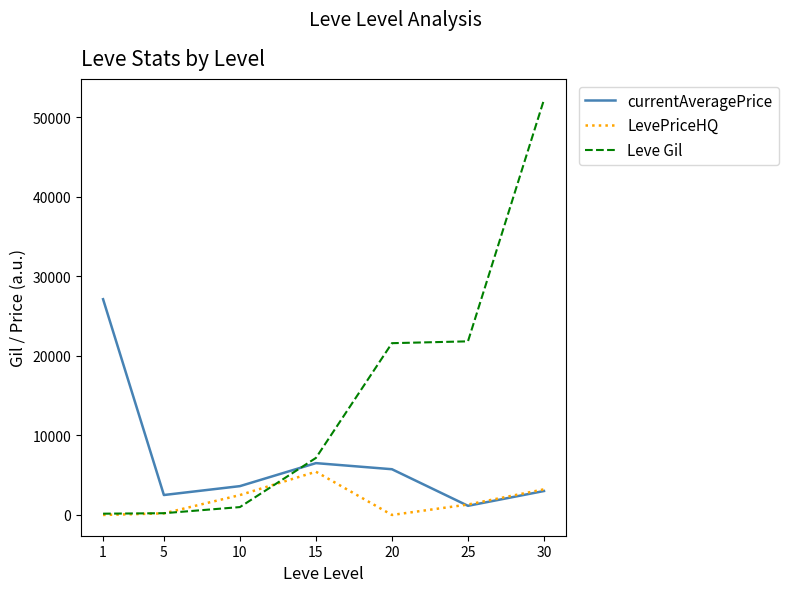

List the labels in order of currentAveragePrice value, smallest first.

25, 5, 30, 10, 20, 15, 1